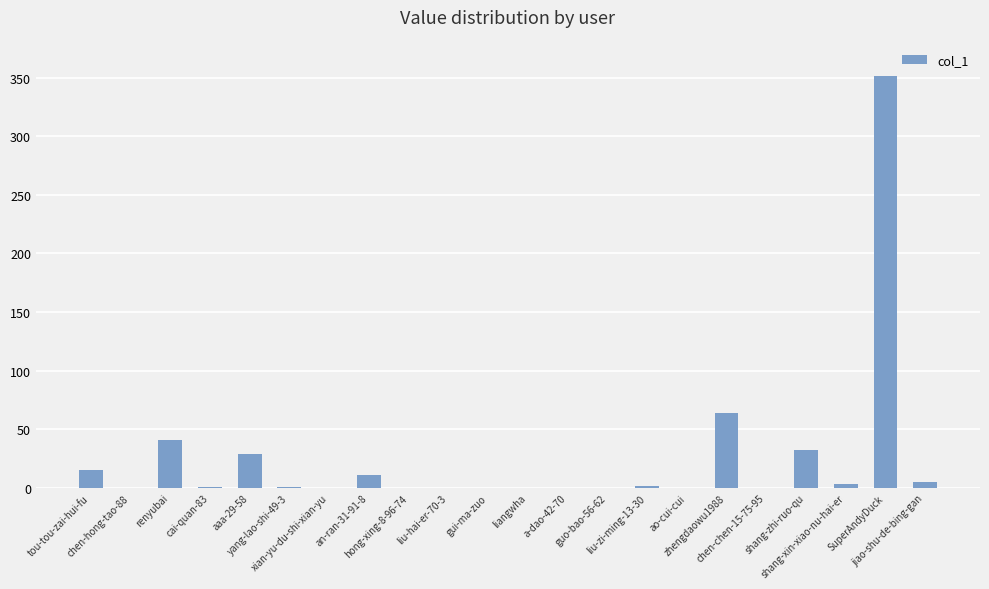

True or false: the data shows 97 at zhengdaowu1988.

False